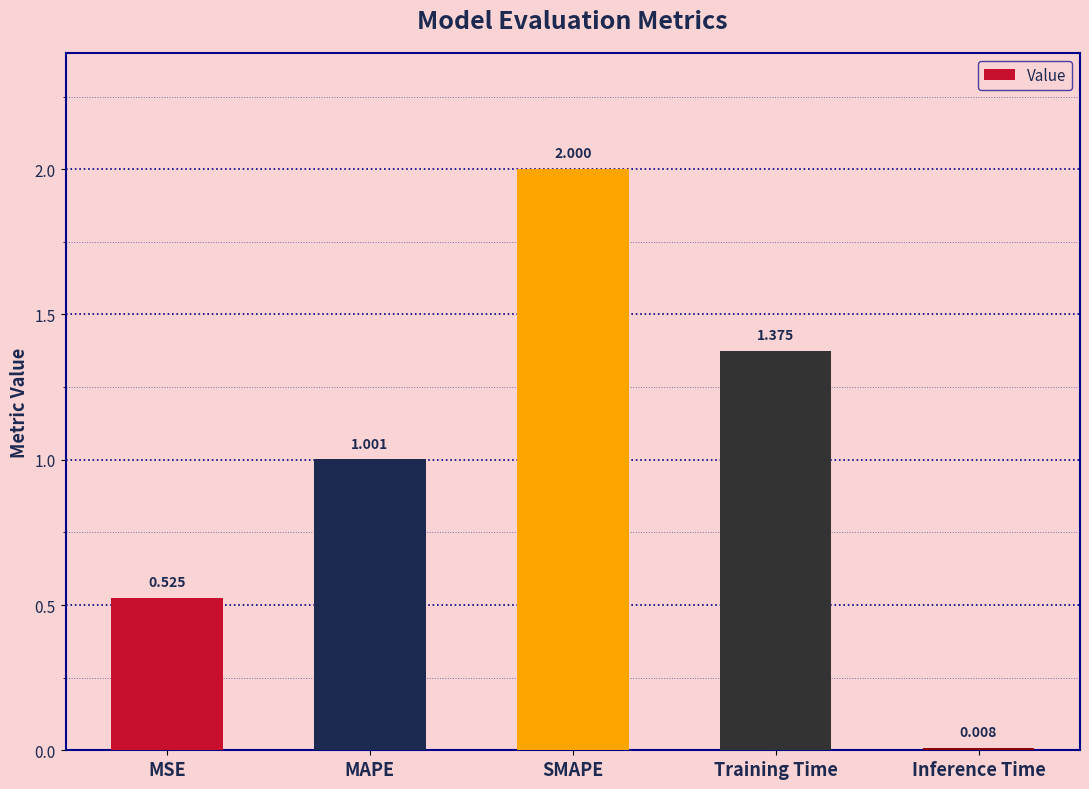

What is the label of the 4th bar from the left?

Training Time